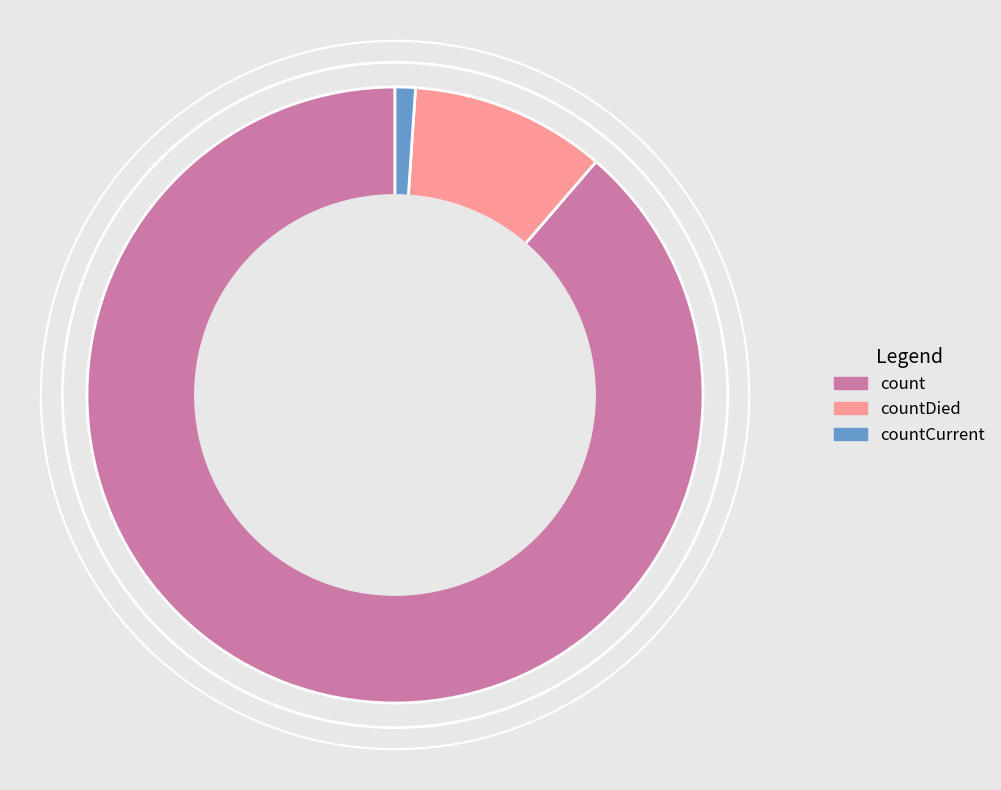

True or false: countDied accounts for 2% of the total.

False